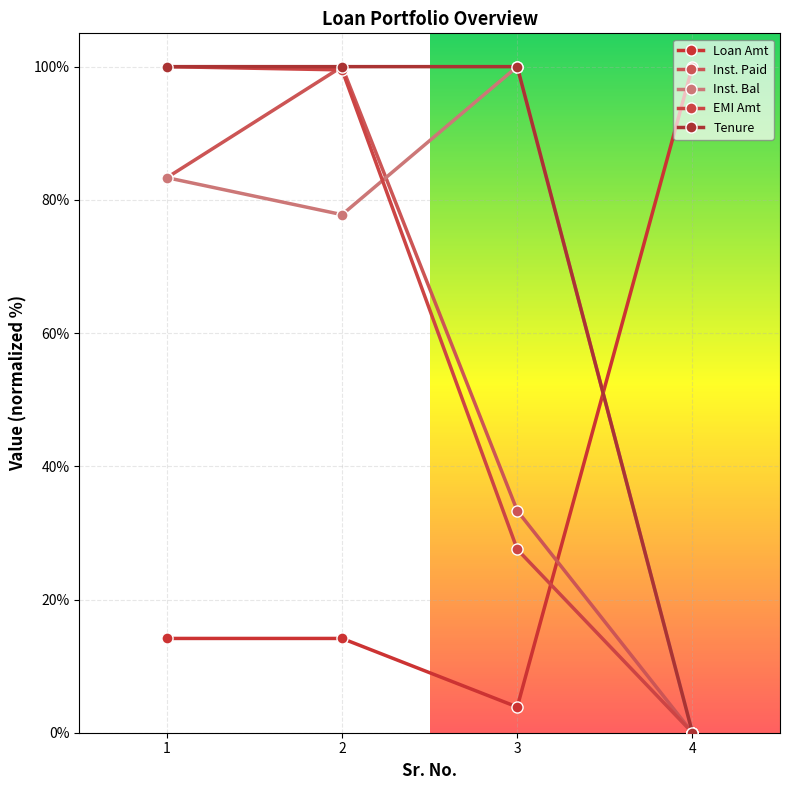

True or false: Inst. Bal has a value of 100.0 at 3.

True